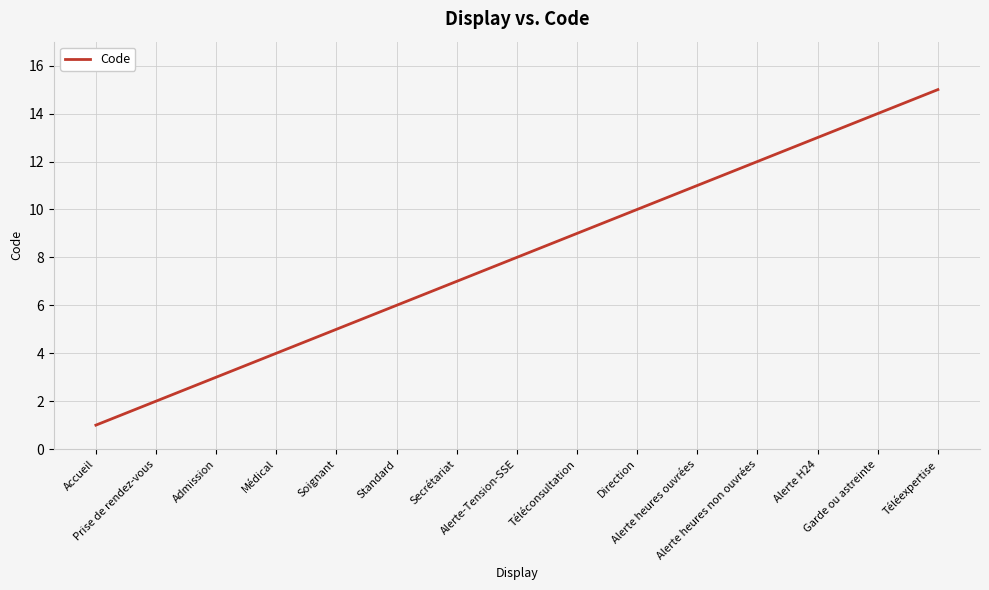

Is it true that the value at Médical is 4?

True